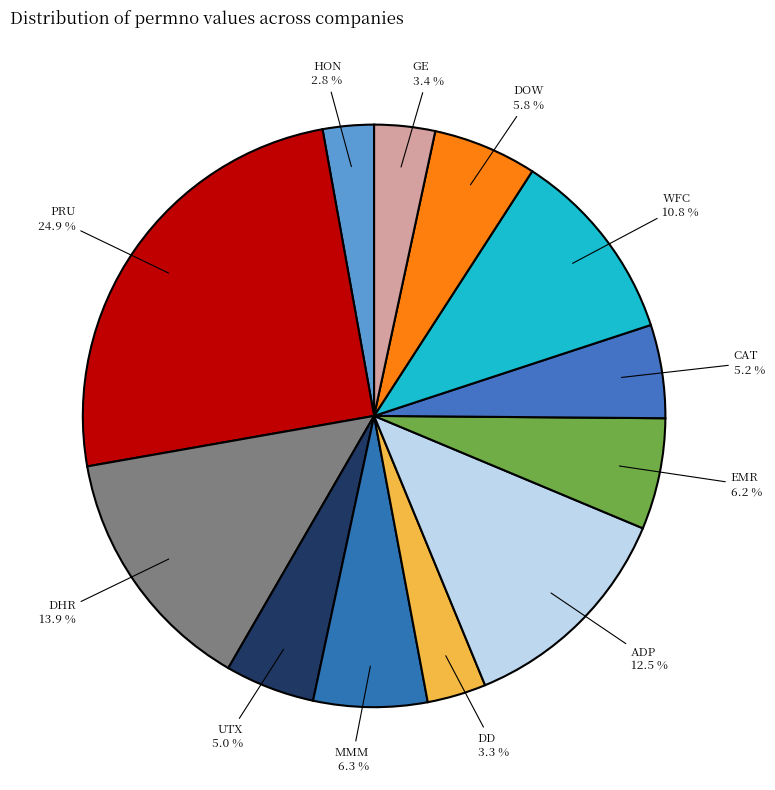

How many segments does this pie chart have?

12